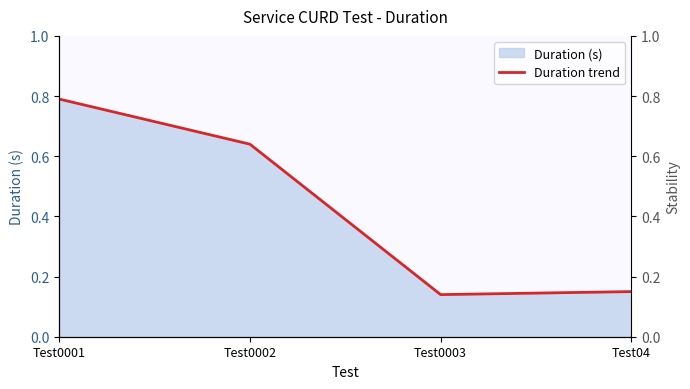

How many points are lower than both their immediate neighbors (excluding endpoints)?

1